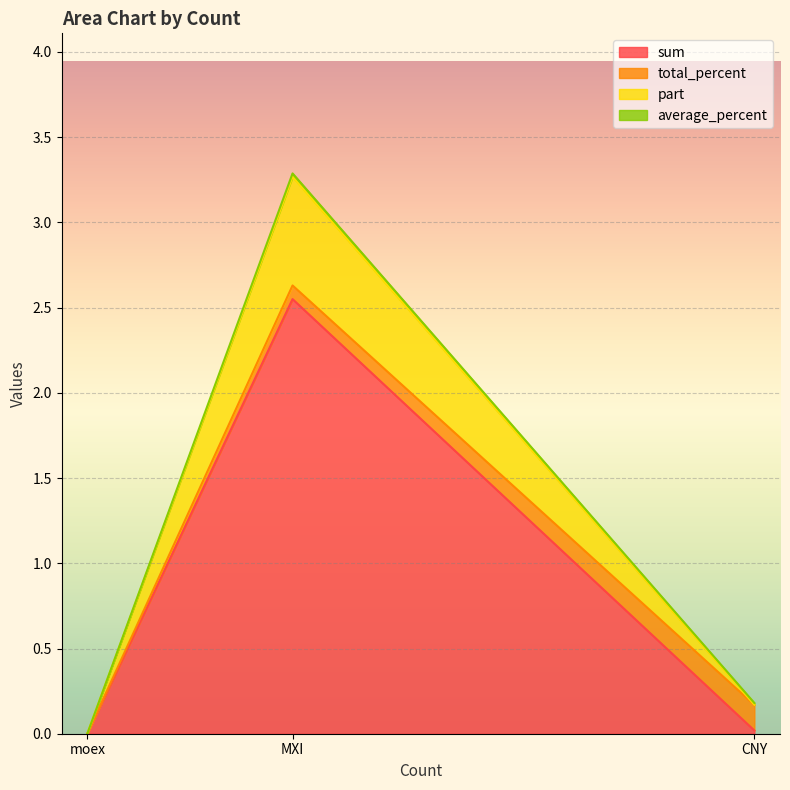

True or false: sum has a value of 0.0 at CNY.

True